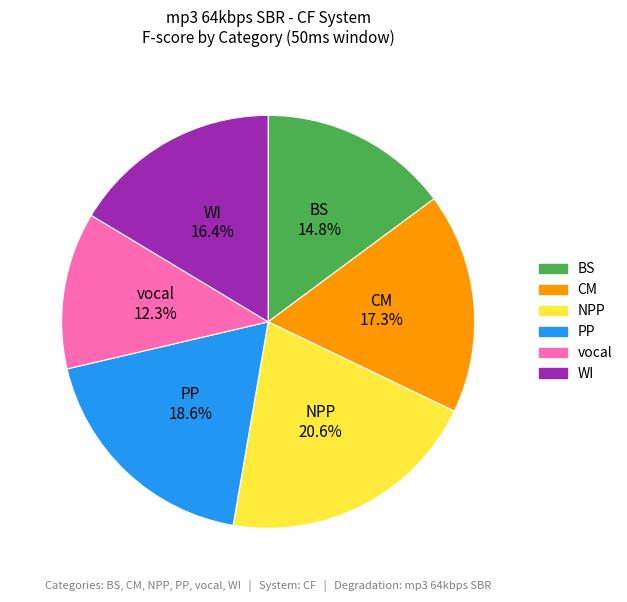

To the nearest percent, what is the combined percentage of BS and vocal?

27%